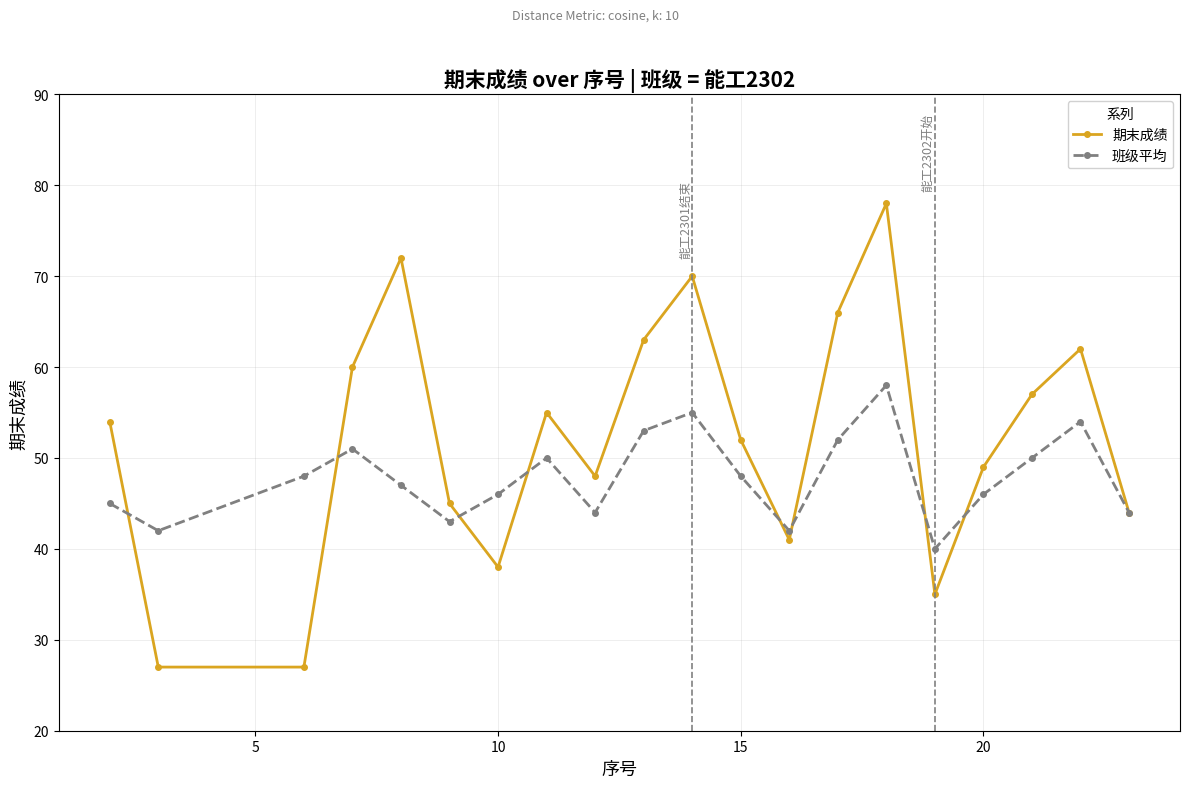

Does the chart display data point markers on the line(s)?

Yes